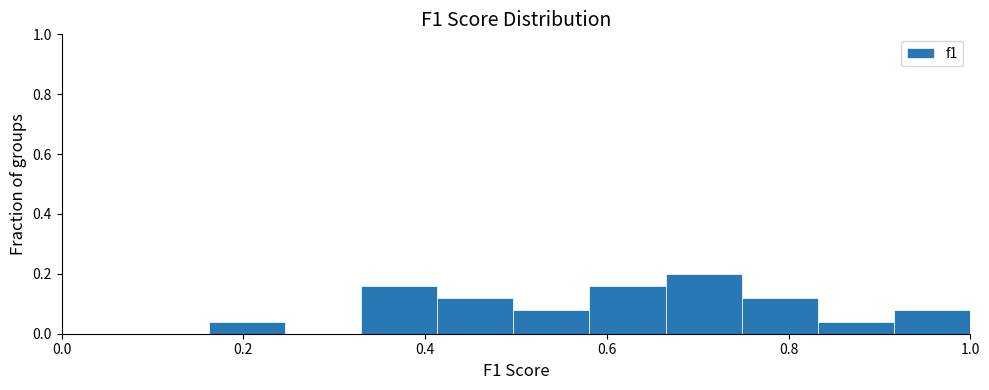

Reading left to right, transcribe this chart: for each bar, give the range it covers on the x-axis and its height. Neither the bar edges nor the heights are printed on the chart, so give them approximately, as read against the axes.

0.16 to 0.24: 0.04
0.24 to 0.32: 0
0.32 to 0.42: 0.16
0.42 to 0.50: 0.12
0.50 to 0.58: 0.08
0.58 to 0.66: 0.16
0.66 to 0.74: 0.20
0.74 to 0.84: 0.12
0.84 to 0.92: 0.04
0.92 to 1.00: 0.08